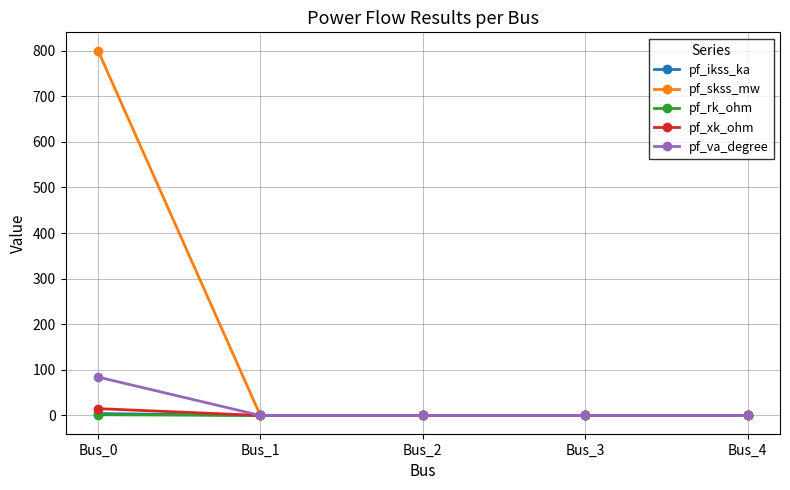

The value of pf_va_degree at Bus_0 is 21.3. True or false?

False